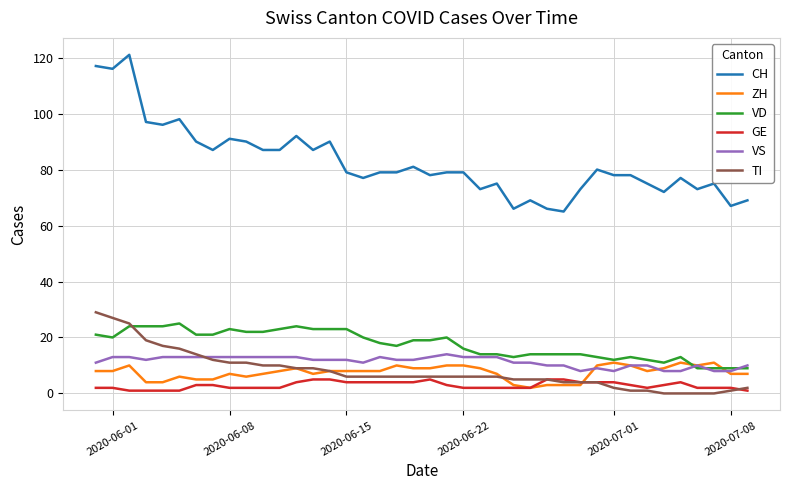

True or false: ZH and CH intersect in this chart.

False